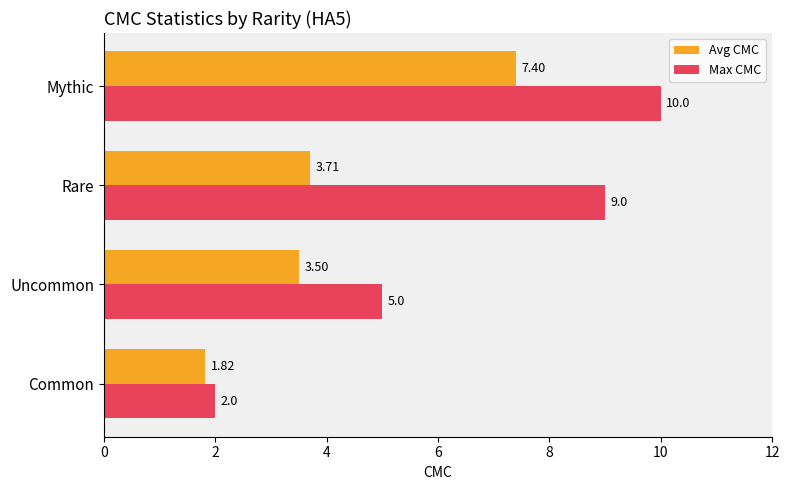

Rank the series by their average value, from lowest to highest.

Avg CMC, Max CMC